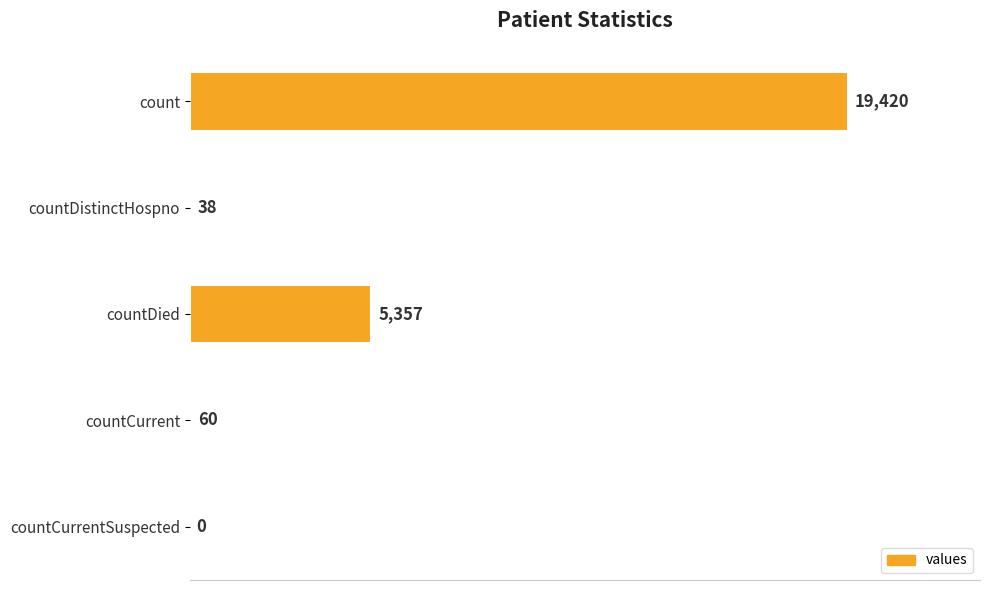

Are the bars grouped side by side (vs. stacked)?

No